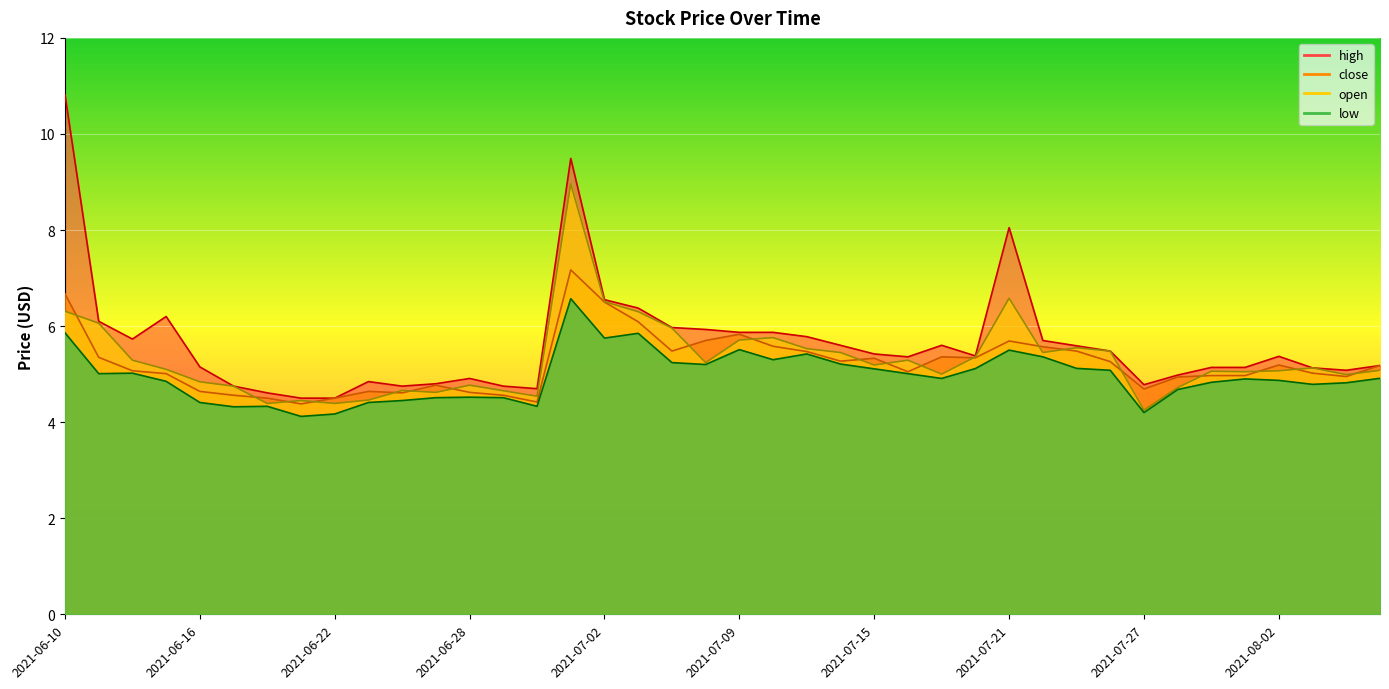

In low, how many points are higher than both neighbors (excluding endpoints)?

9